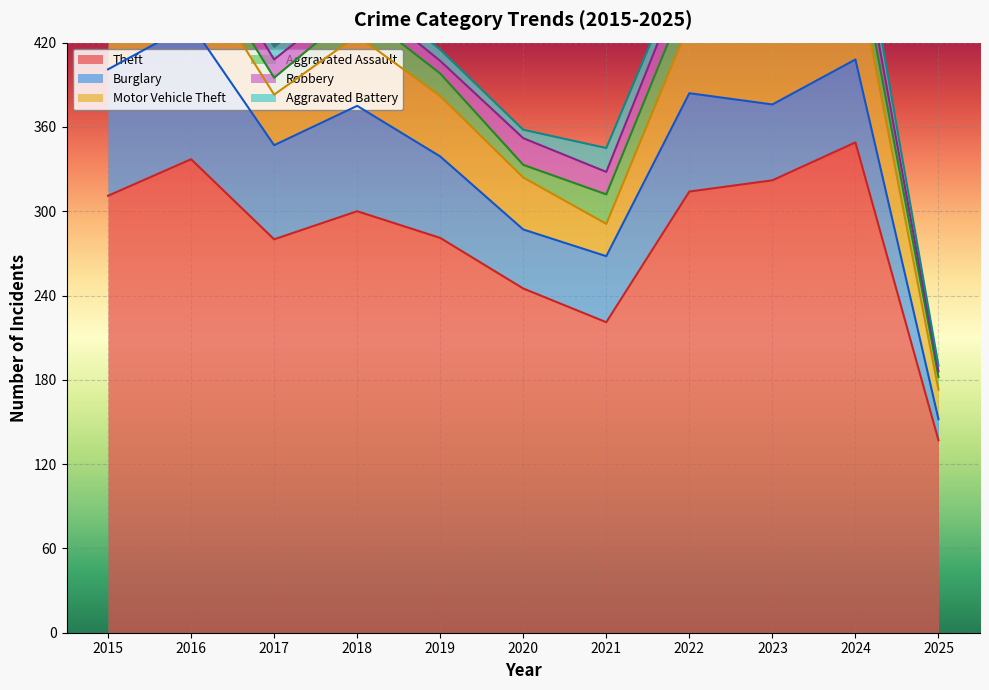

The Aggravated Assault series shows 19 at 2017. True or false?

False